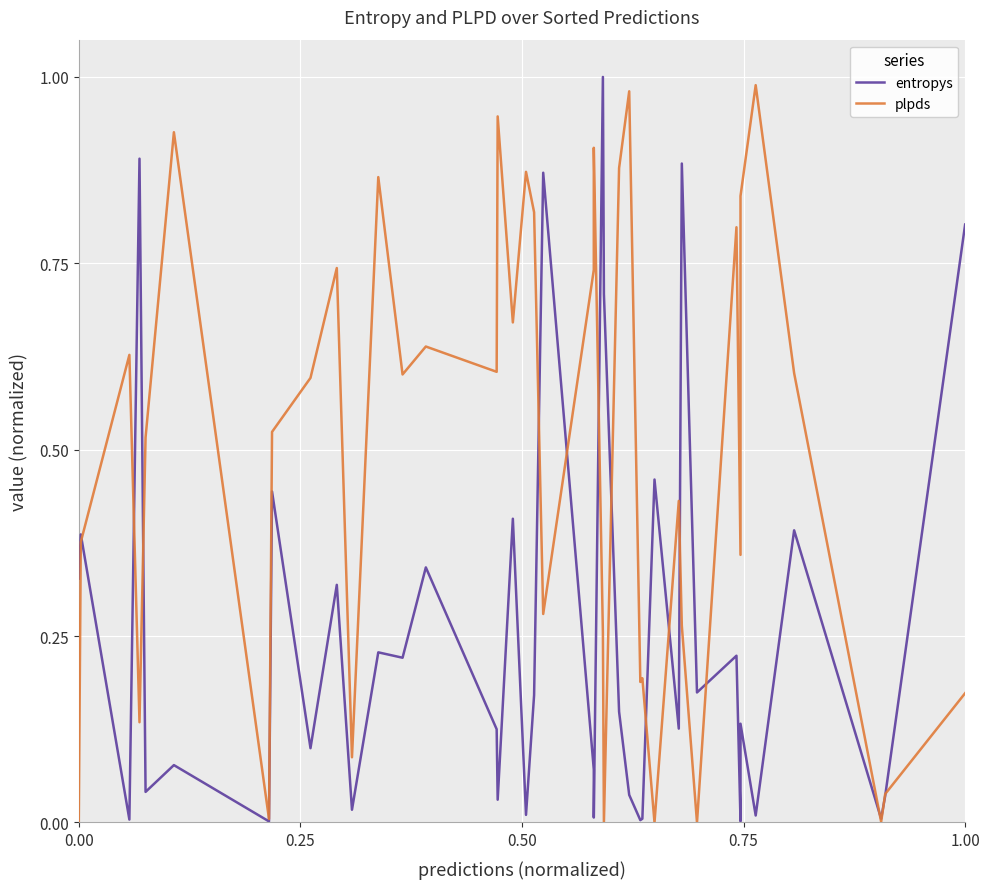

True or false: plpds has a value of -0.6 at 23.

False